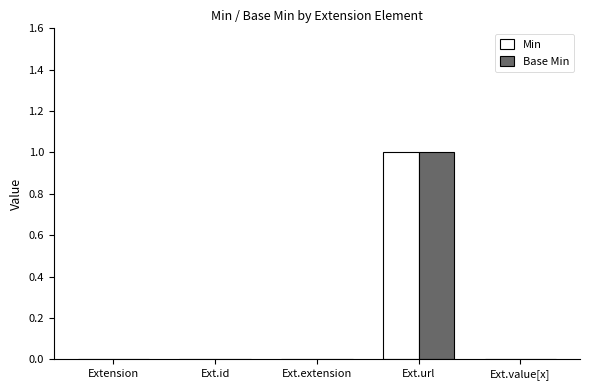

Which category has the highest value in the Min series?

Ext.url